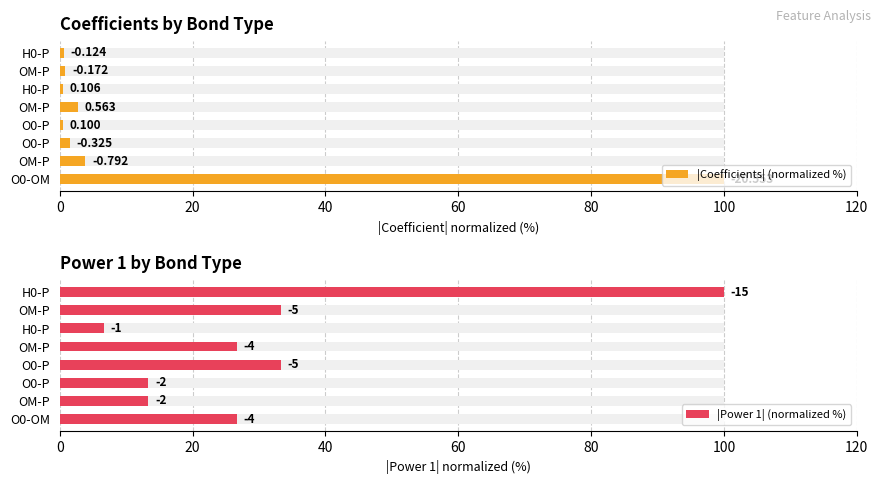

Between OM-P and H0-P, which series saw the biggest shift?

|Power 1| (normalized %)